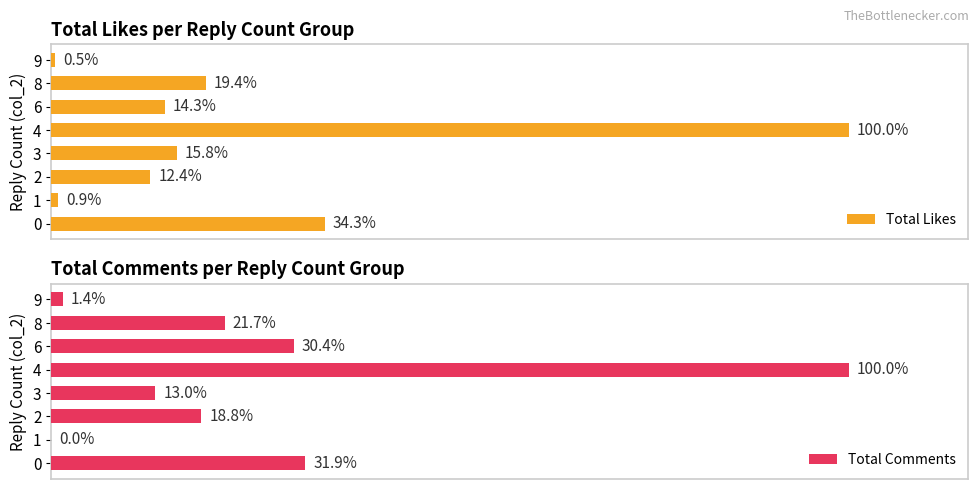

List the series in order of their overall mean, lowest first.

Total Likes, Total Comments